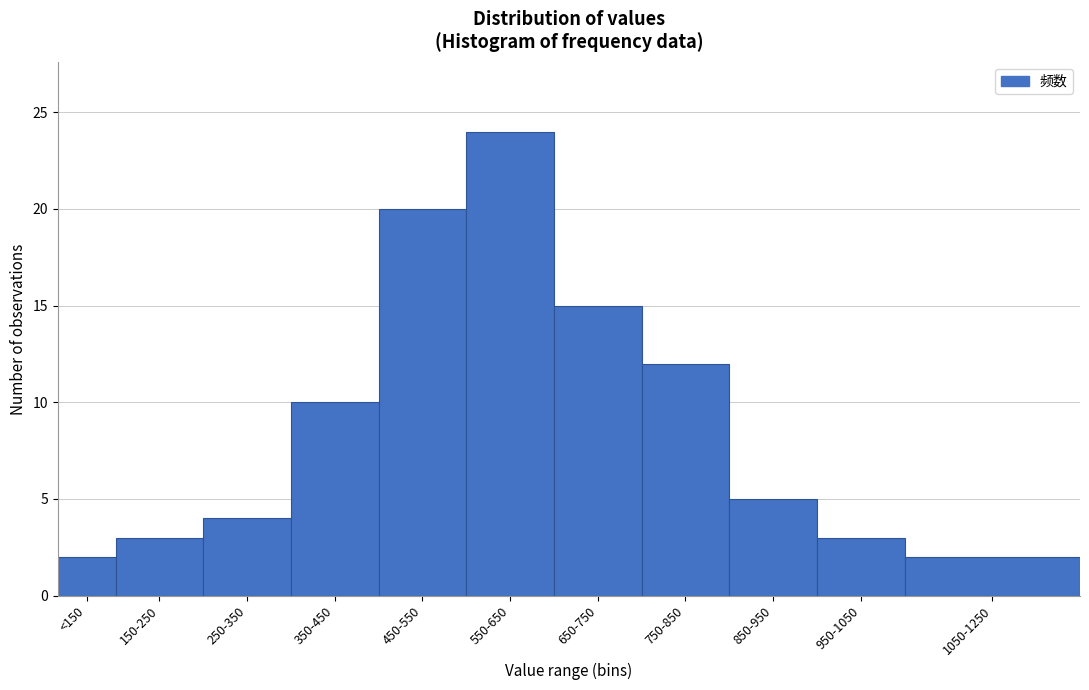

Reading right to left, what are all the values shown in this chart?

2	3	5	12	15	24	20	10	4	3	2